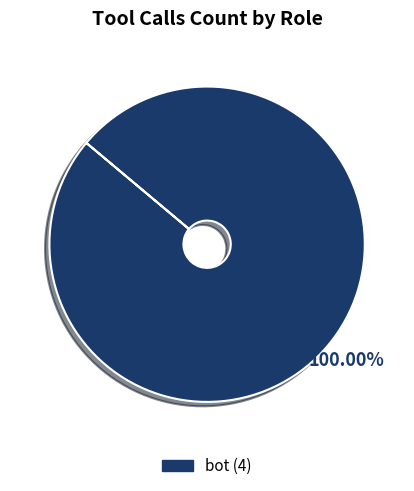

Is there any slice that represents more than half of the pie?

Yes